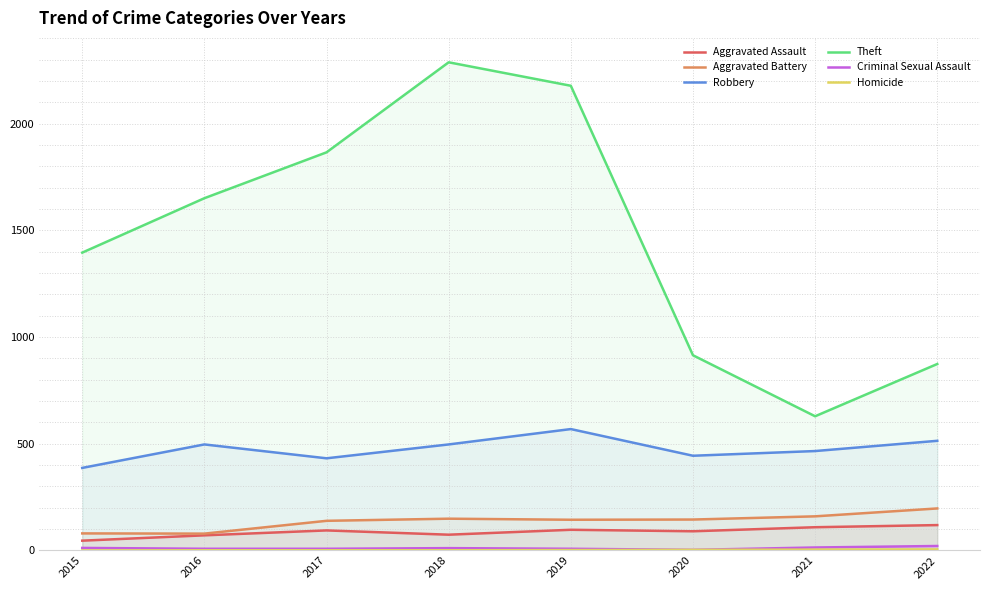

List the series in order of their peak value, highest first.

Theft, Robbery, Aggravated Battery, Aggravated Assault, Criminal Sexual Assault, Homicide